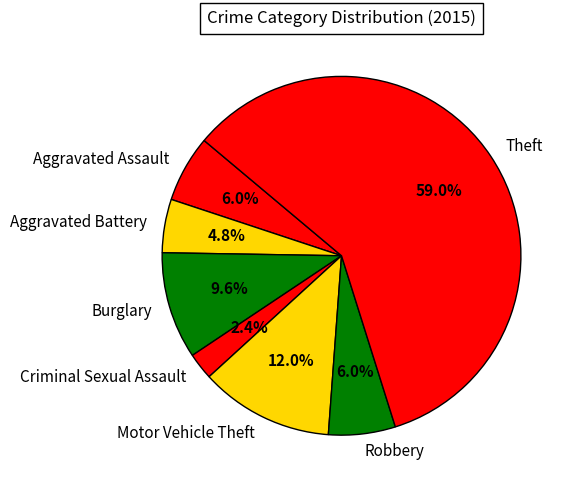

Which category has the smallest portion of the pie?

Criminal Sexual Assault